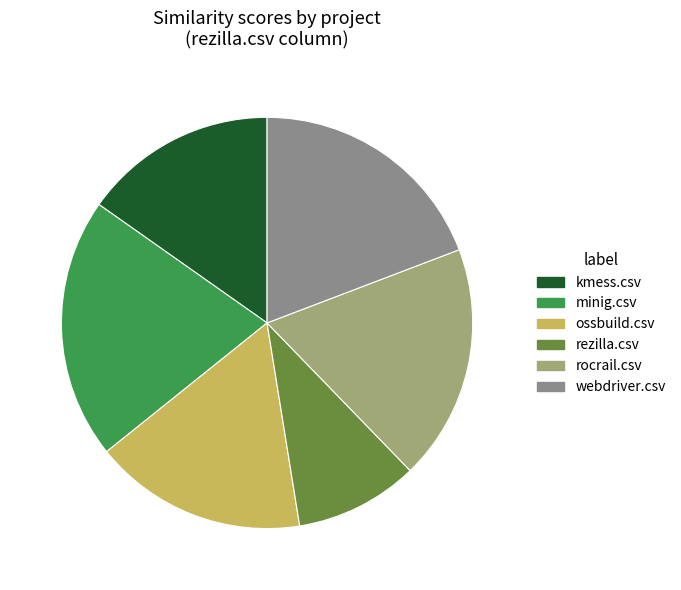

What is the total percentage of rocrail.csv and ossbuild.csv?

35.3%